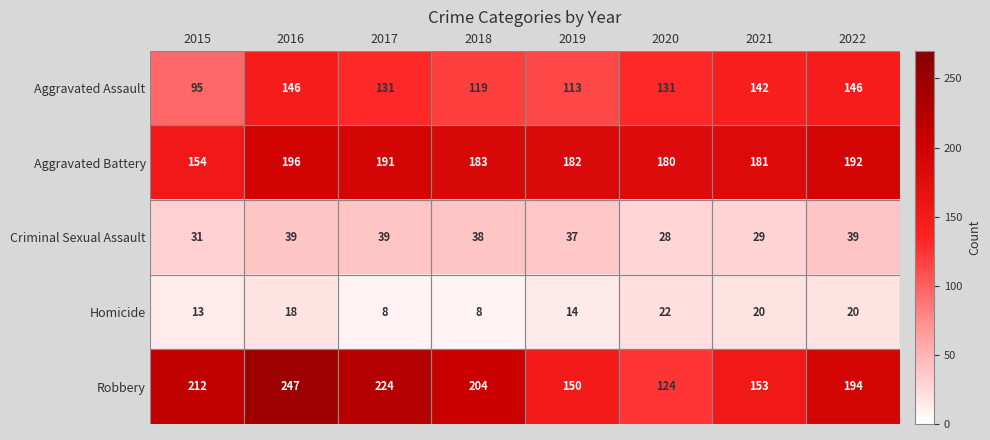

List the series in order of their peak value, lowest first.

Homicide, Criminal Sexual Assault, Aggravated Assault, Aggravated Battery, Robbery